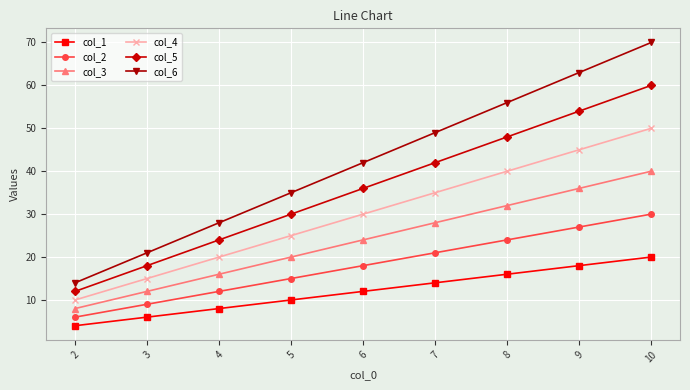

At which category does the chart reach its peak across all series?

10